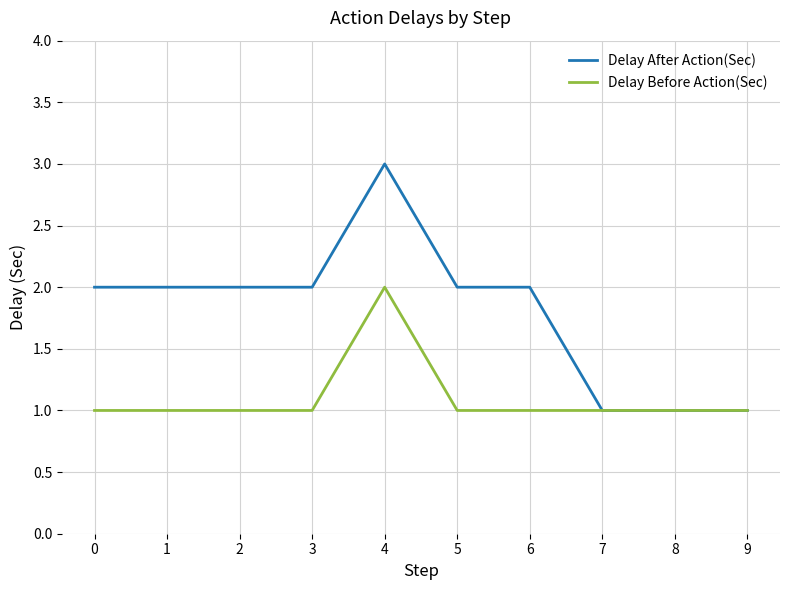

Rank the series by their average value, from lowest to highest.

Delay Before Action(Sec), Delay After Action(Sec)